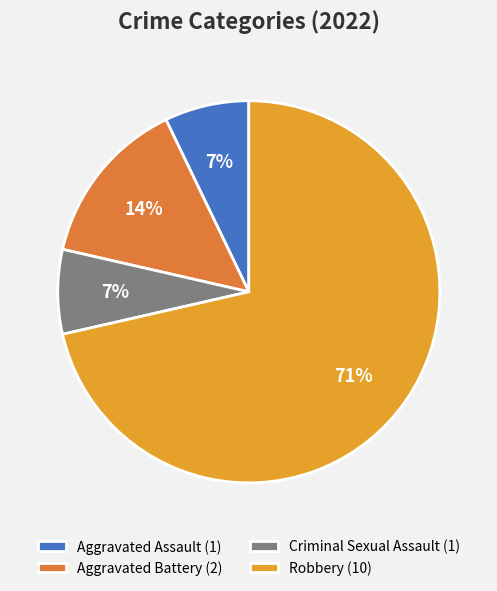

Is Robbery the majority of the pie?

Yes